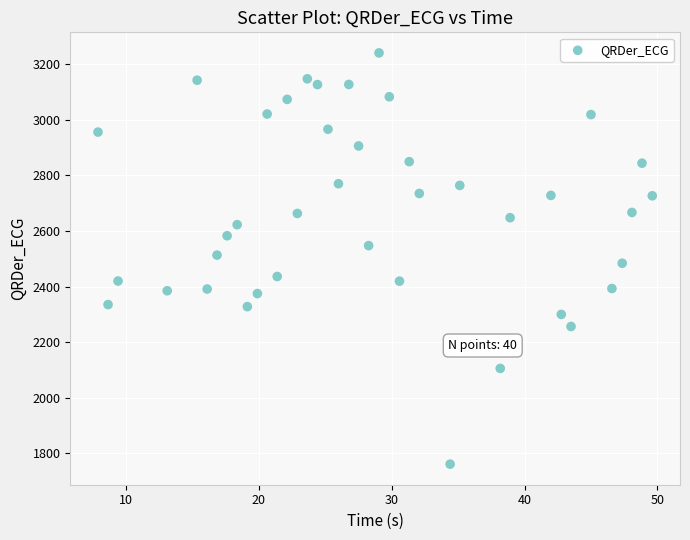

What is the range of Y values (max minus min)?

1480.5